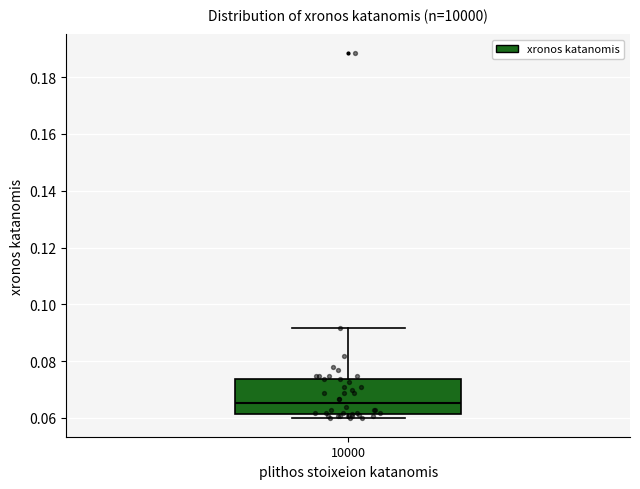

Read this box plot against the y-axis: the position of the median line, the range covered by the box, and the ends of both whiskers. The values are not printed on the chart, so give them approximately, as read against the axis.

median 0.066, box 0.062 to 0.074, whiskers 0.060 to 0.092